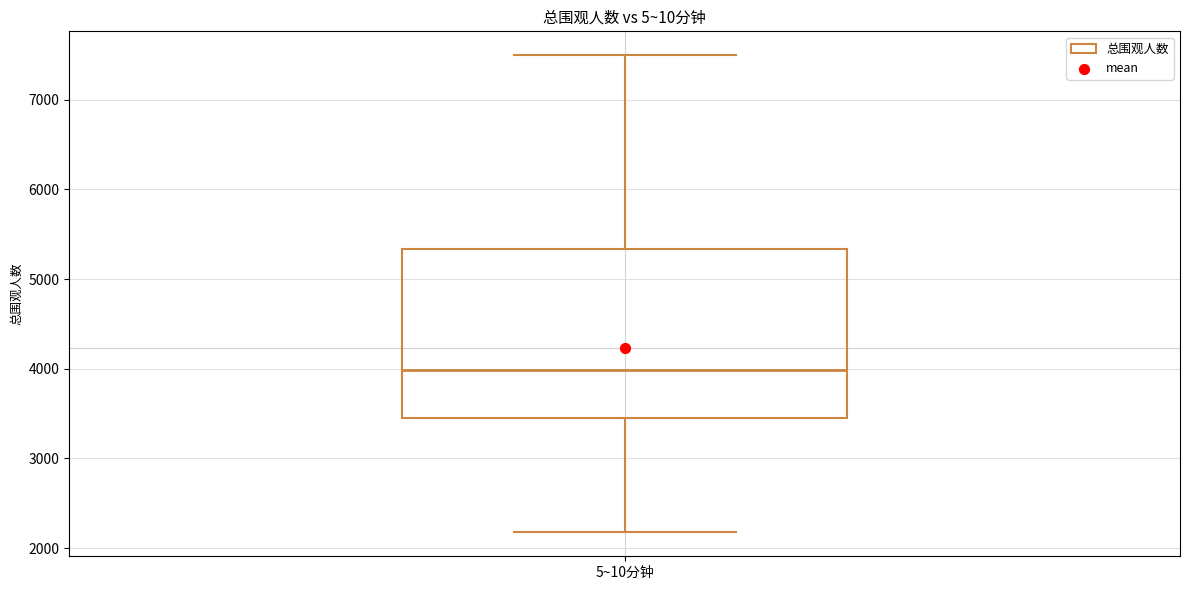

Transcribe this box plot: give where the median line is, the range the box spans, and where the two whiskers end, as read against the y-axis. The values are not printed on the chart, so give them approximately, as read against the axis.

median 4000, box 3500 to 5300, whiskers 2200 to 7500